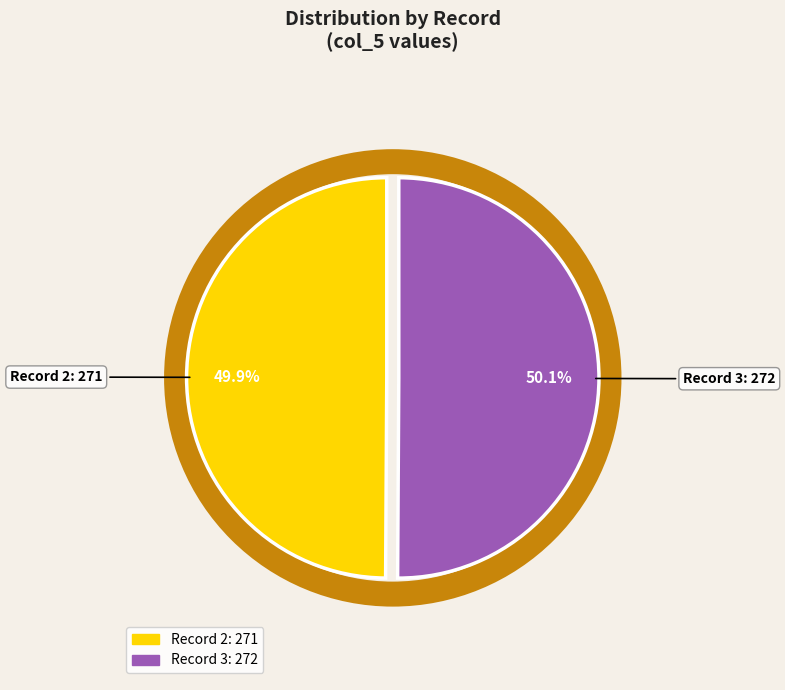

Is there a majority slice in this chart?

Yes